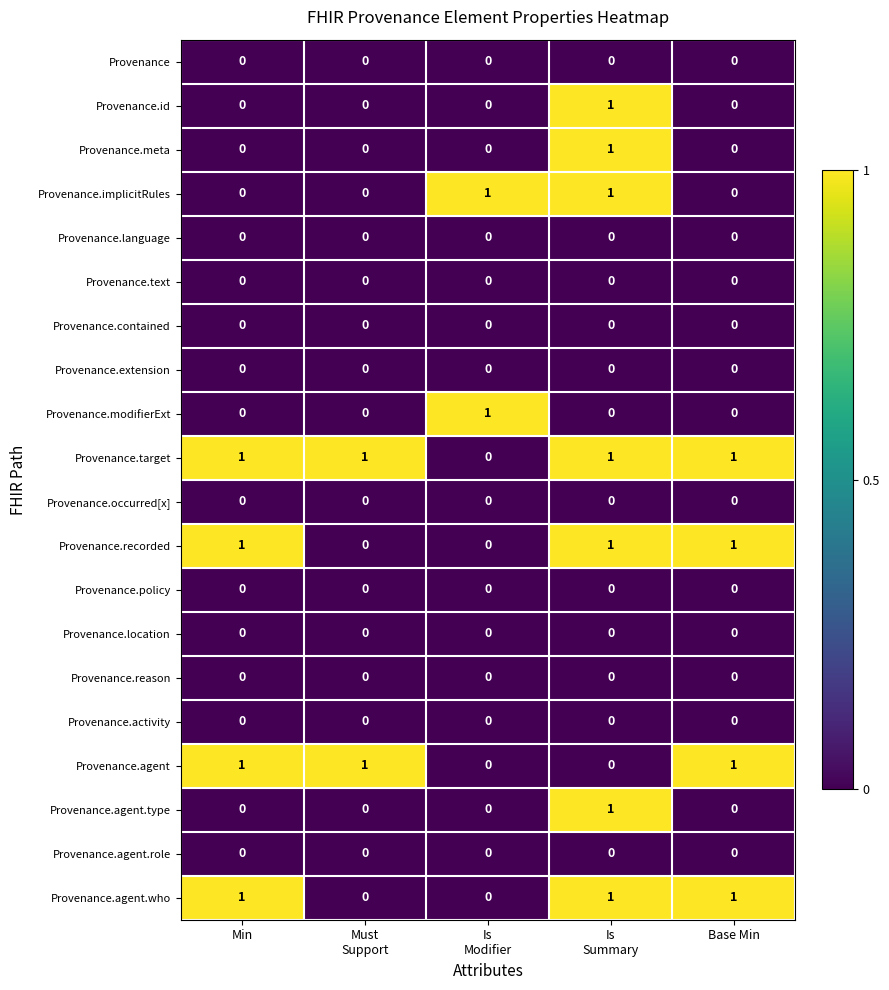

Count the number of categories in the chart.

5